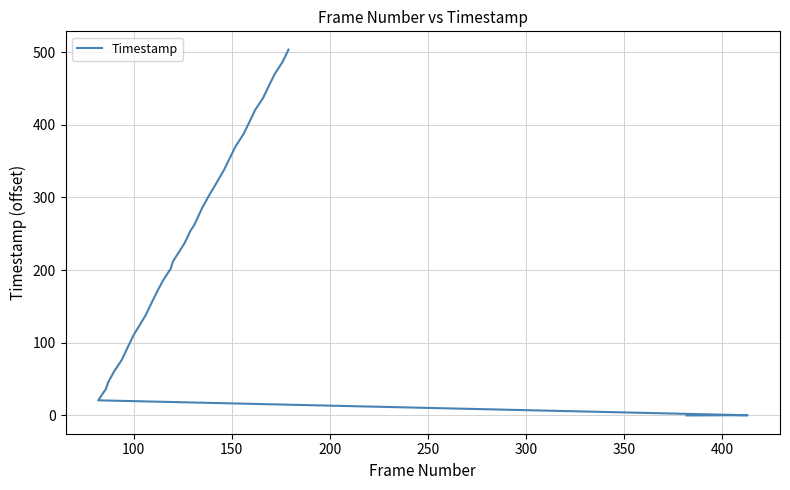

Reading right to left, list all the values displayed in this chart.

503.4	486.6	469.9	453.6	436.6	420.3	403.4	386.8	370.2	353.6	337.2	313.9	305.1	285.6	262.3	254.0	236.9	211.4	202.3	185.5	170.3	153.7	137.1	110.3	93.5	76.3	60.1	45.2	36.7	20.8	0.2	0.2	0.2	0.2	0.2	0.2	0.1	0.1	0.0	0.0